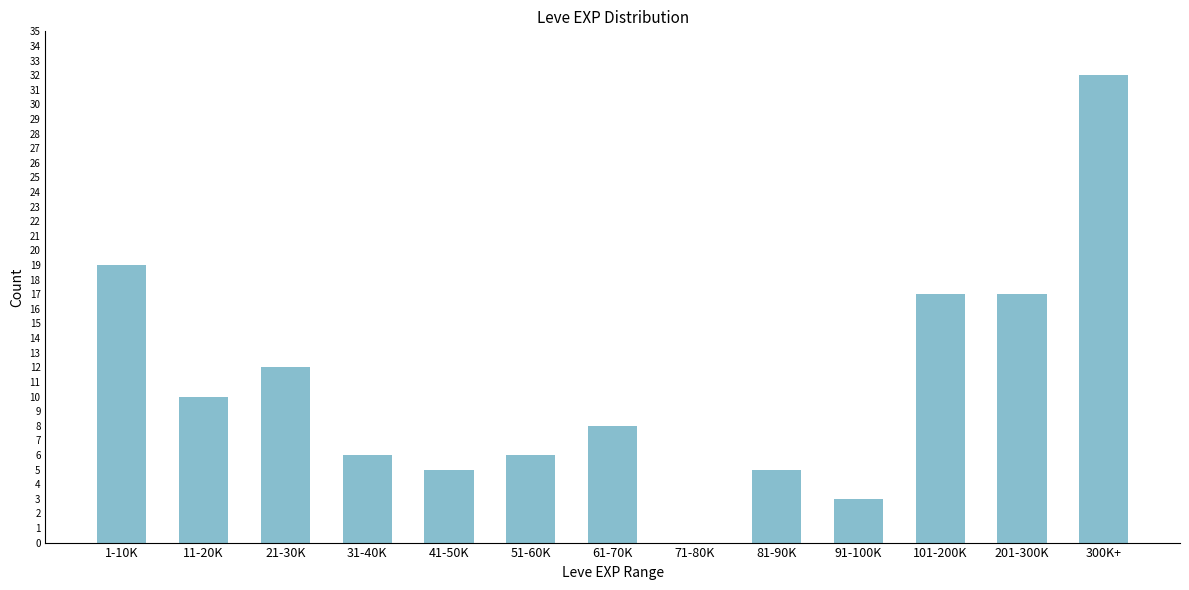

Reading left to right, extract all data points from this chart.

1-10K=19	11-20K=10	21-30K=12	31-40K=6	41-50K=5	51-60K=6	61-70K=8	71-80K=0	81-90K=5	91-100K=3	101-200K=17	201-300K=17	300K+=32